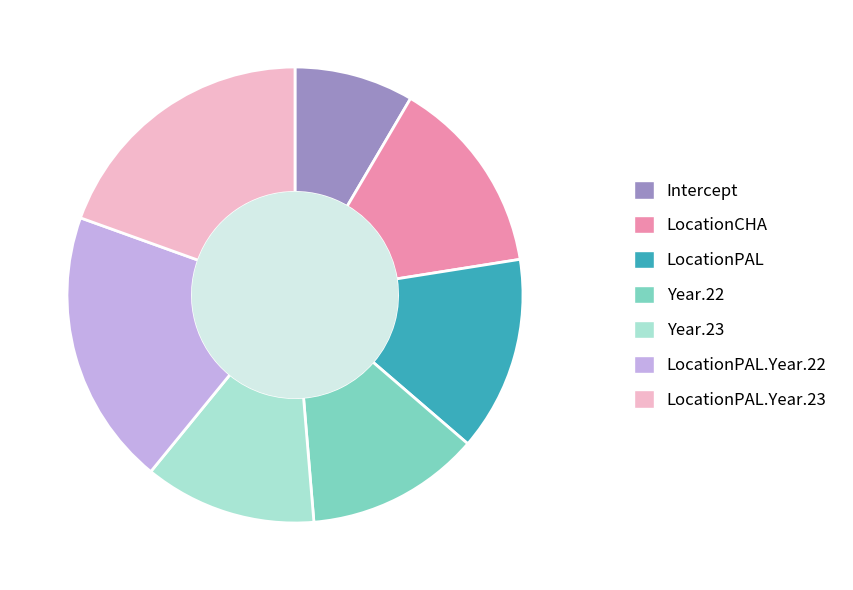

Count the number of slices in the pie.

7